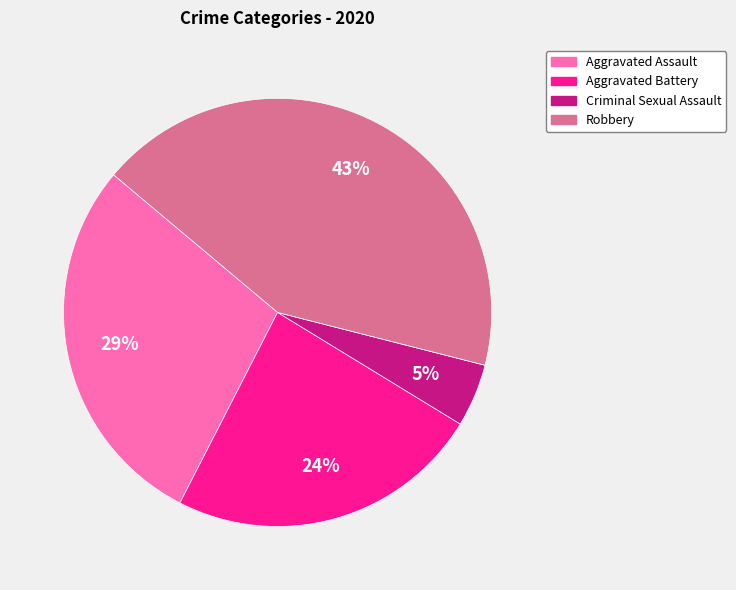

To the nearest percent, what is the difference between the largest and smallest slice percentages?

43%